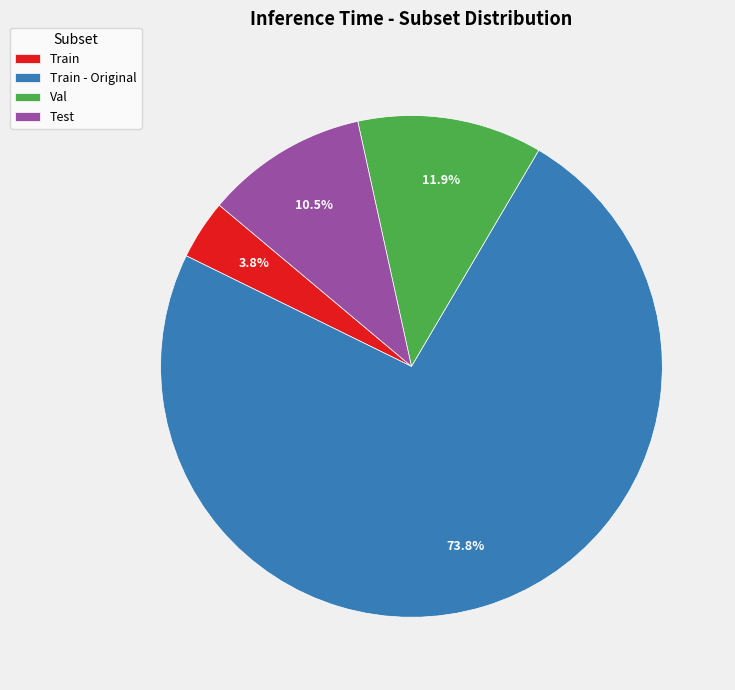

Does any single category account for the majority?

Yes